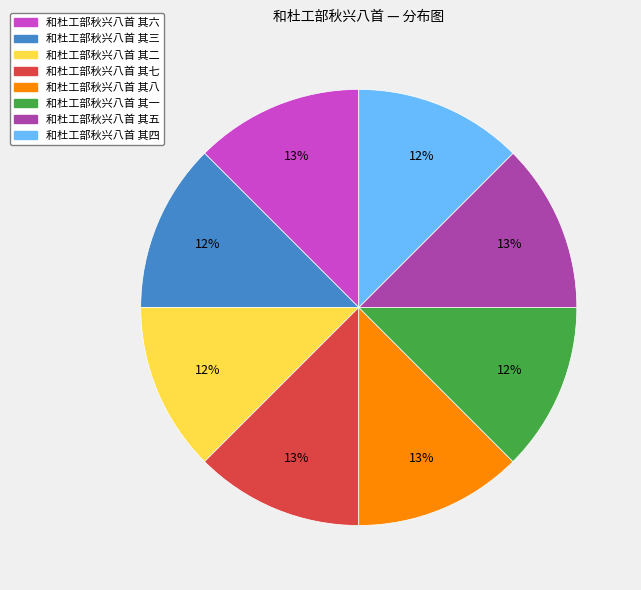

Is it true that 和杜工部秋兴八首 其五 is 2% of the pie?

False